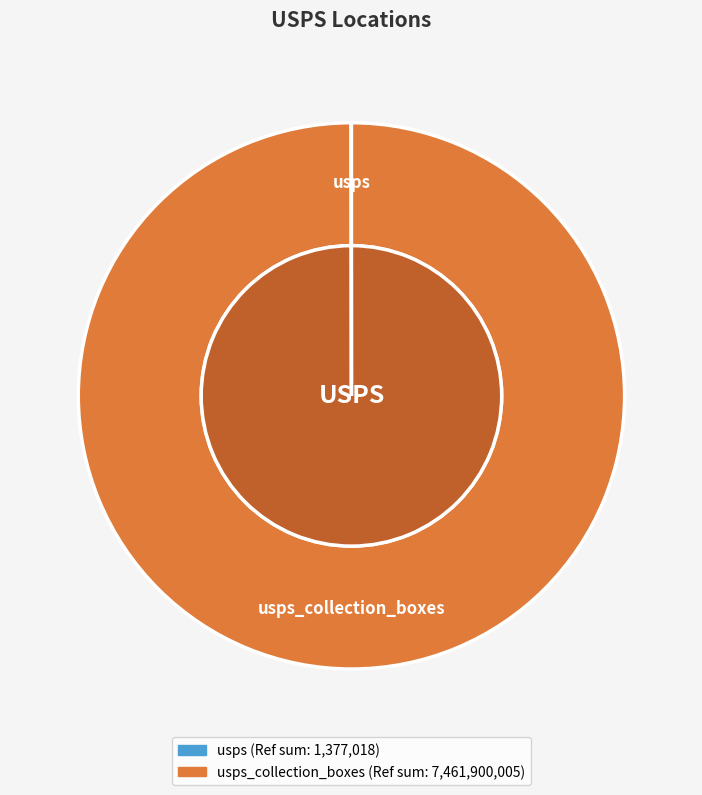

Count the number of slices in the pie.

2